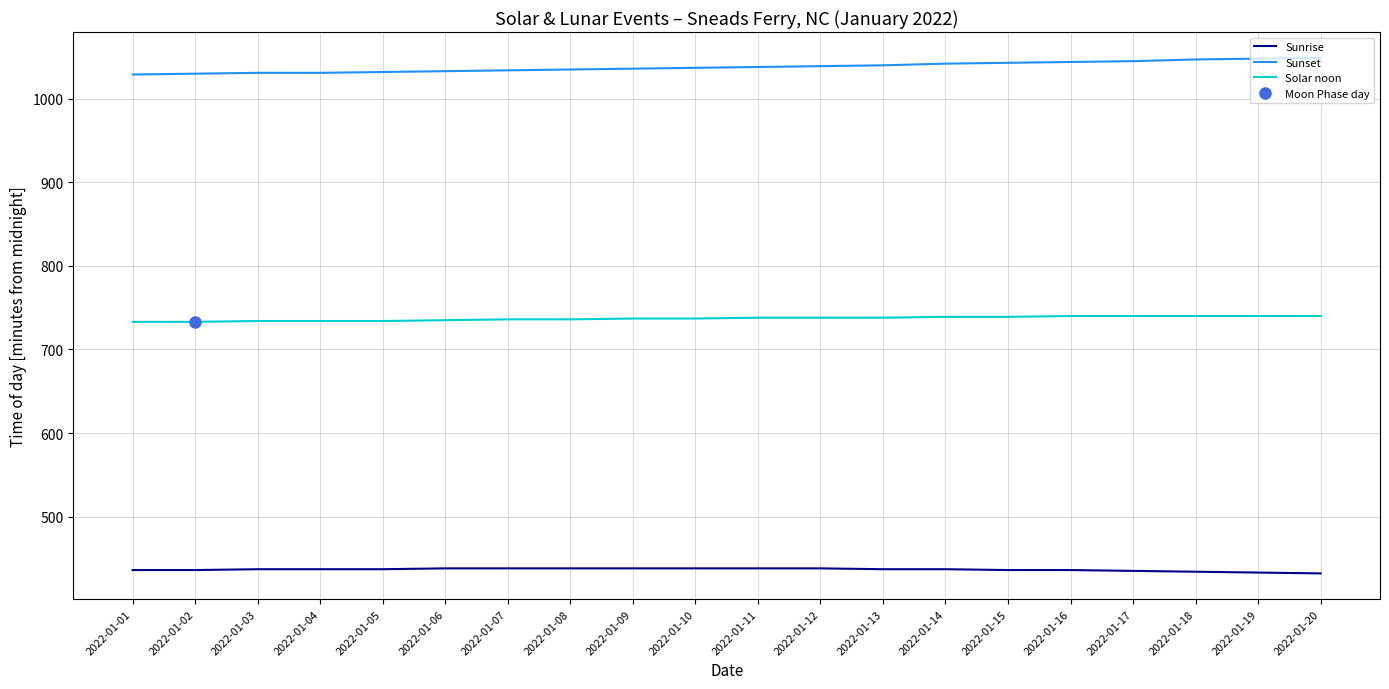

True or false: Sunrise has a value of 257 at 2022-01-16.

False